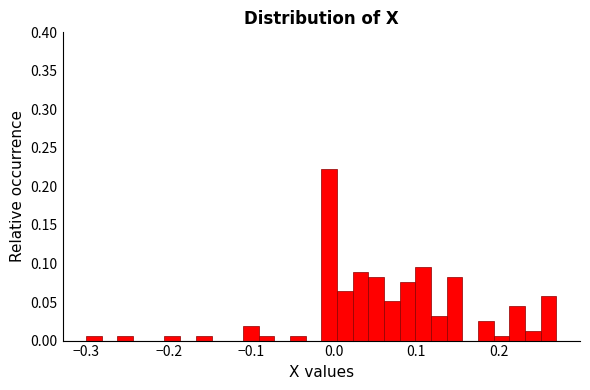

Around what value on the x-axis is the tallest bar? Give the approximate position of its centre, as read against the axis.

-0.01